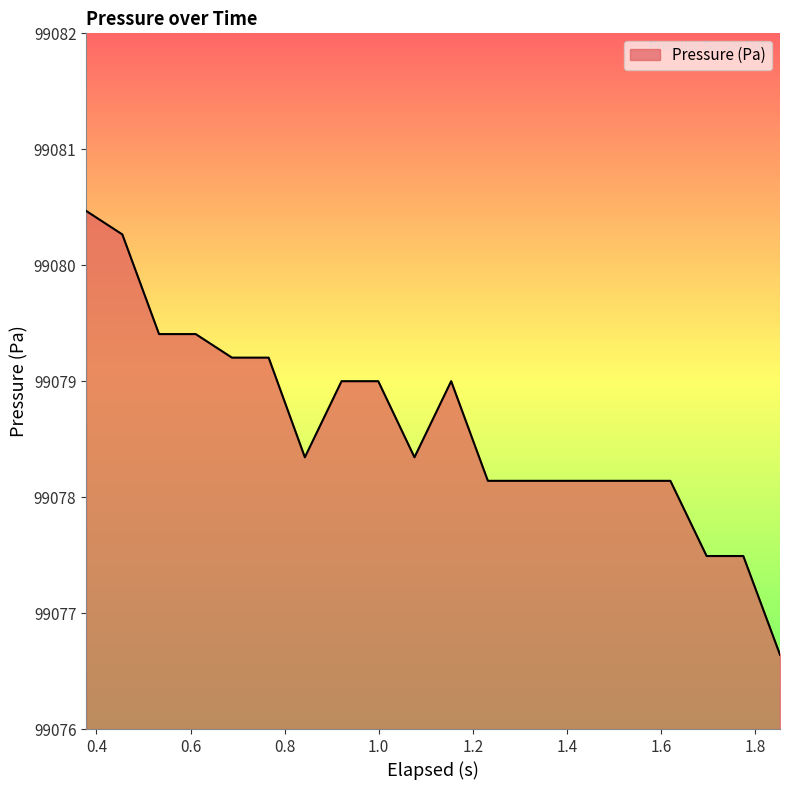

What is the minimum value shown in the chart?

99076.6